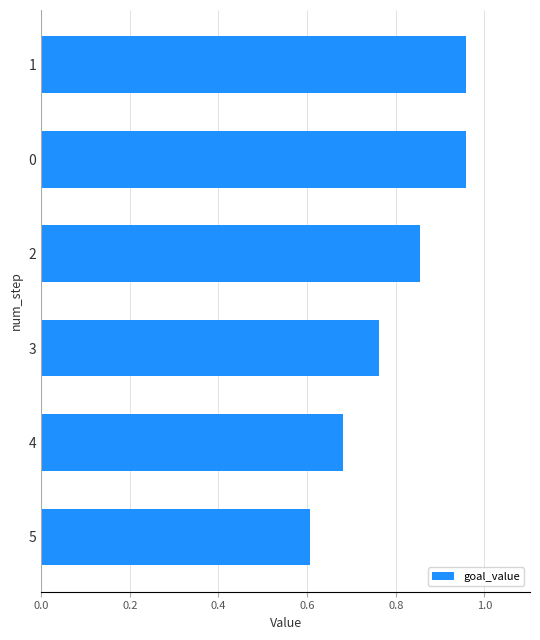

The chart shows a value of 0.6 at 5. True or false?

True